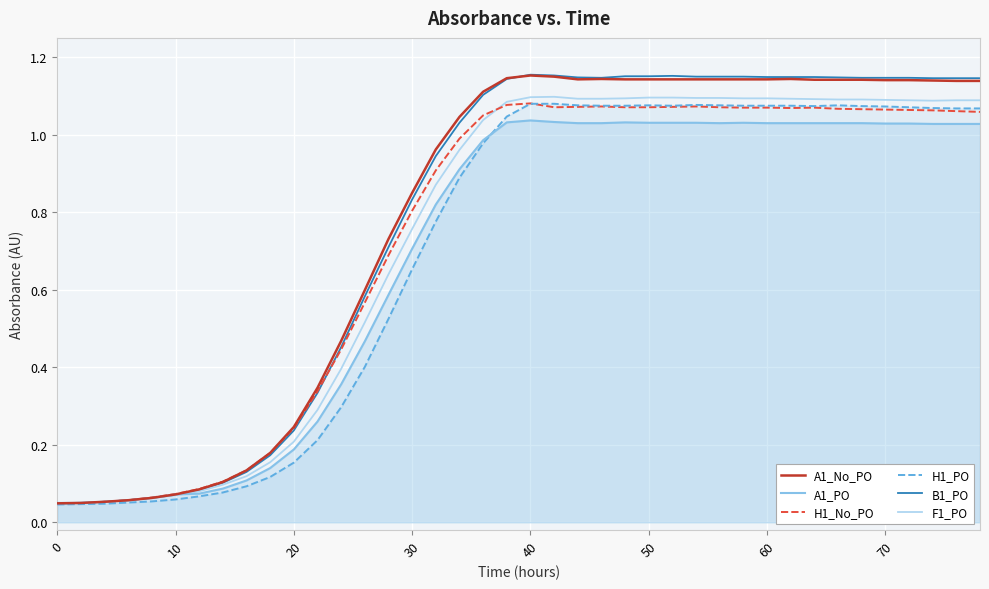

Which series has the largest range (max minus min)?

B1_PO